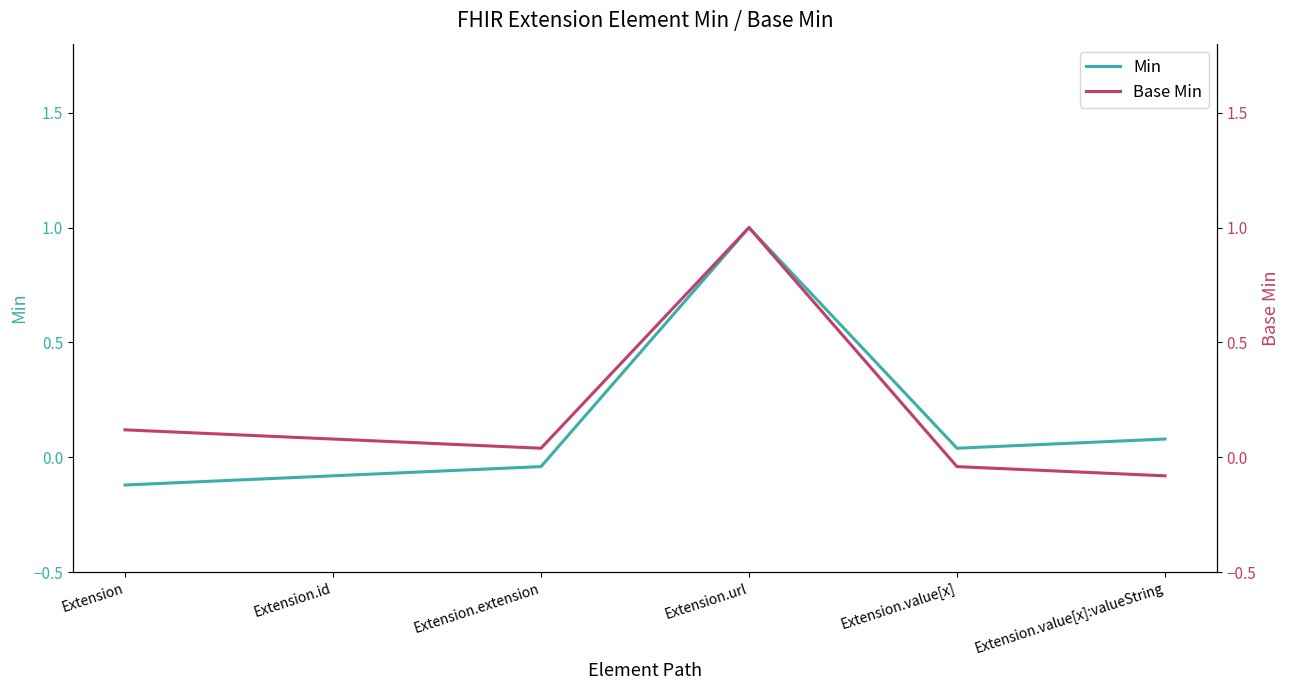

Where is the first local maximum for Base Min?

Extension.url